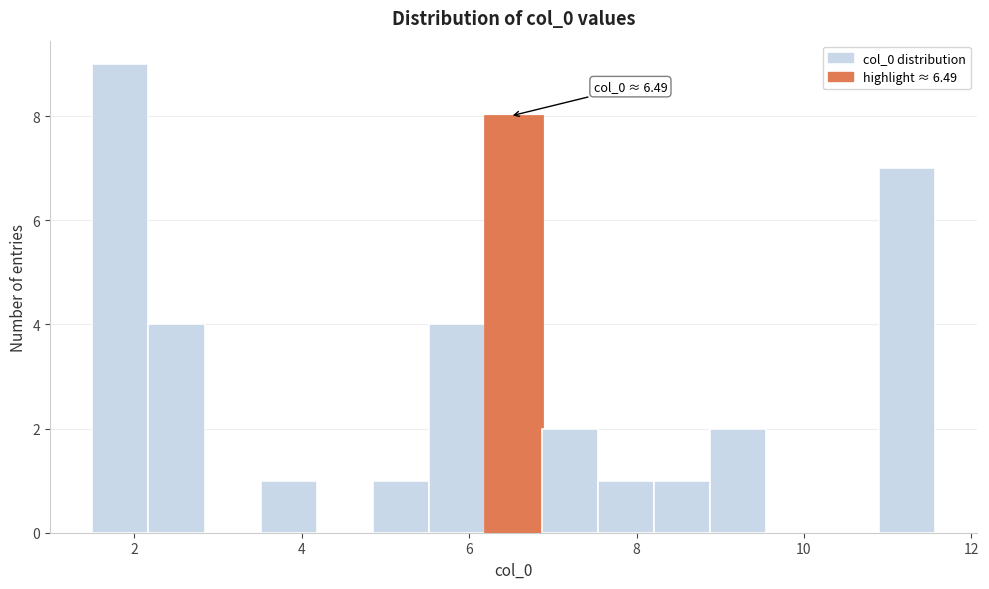

Around what value on the x-axis is the tallest bar? Give the approximate position of its centre, as read against the axis.

1.8